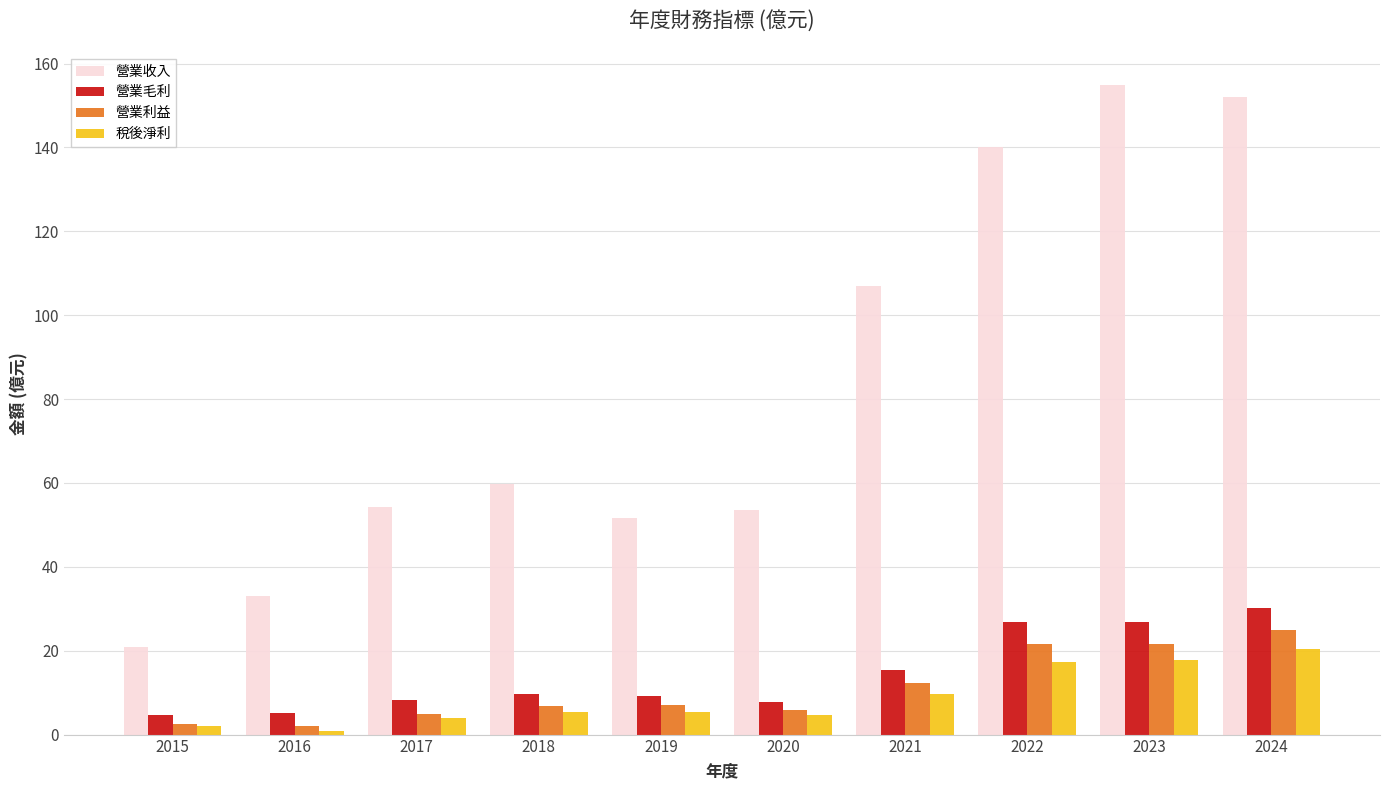

Which series changed the most between 2021 and 2024?

營業收入